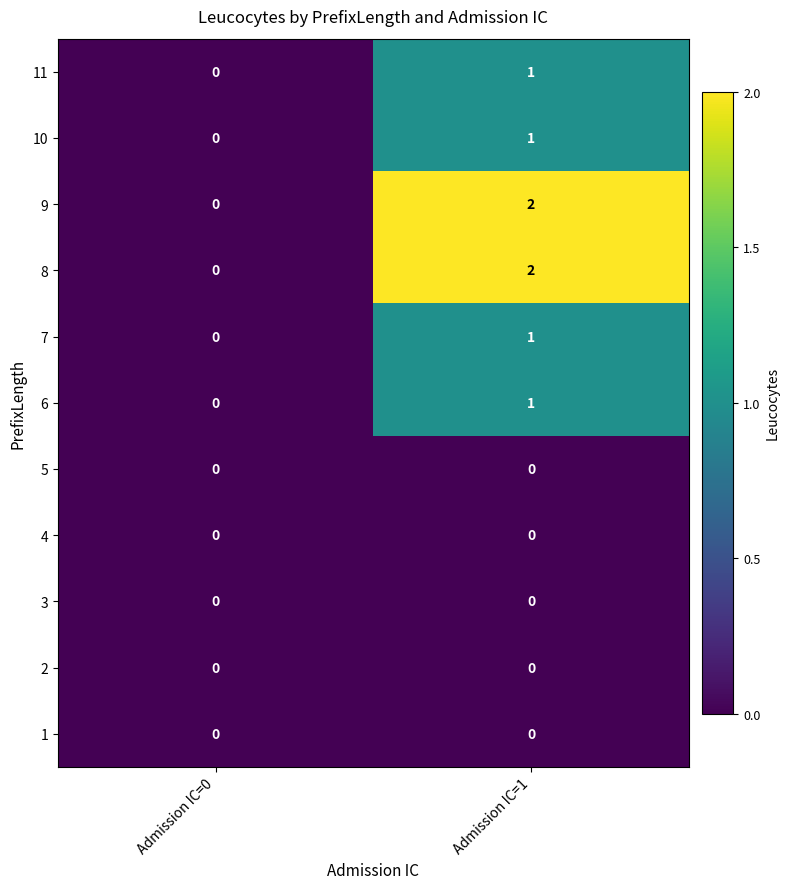

What is the total value across all series at Admission IC=1?

8